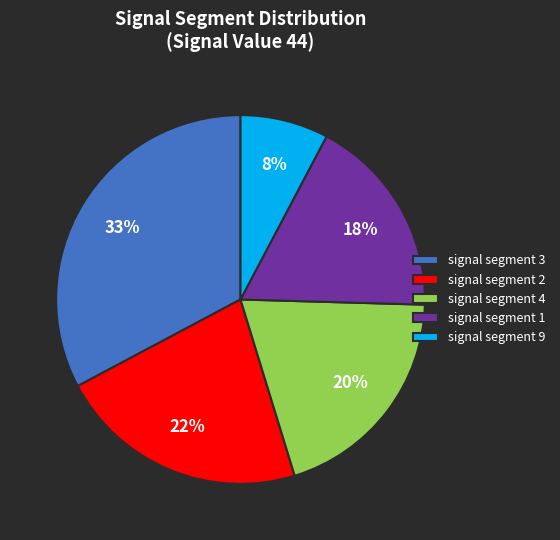

Do signal segment 1 and signal segment 9 together represent more than half of the pie?

No